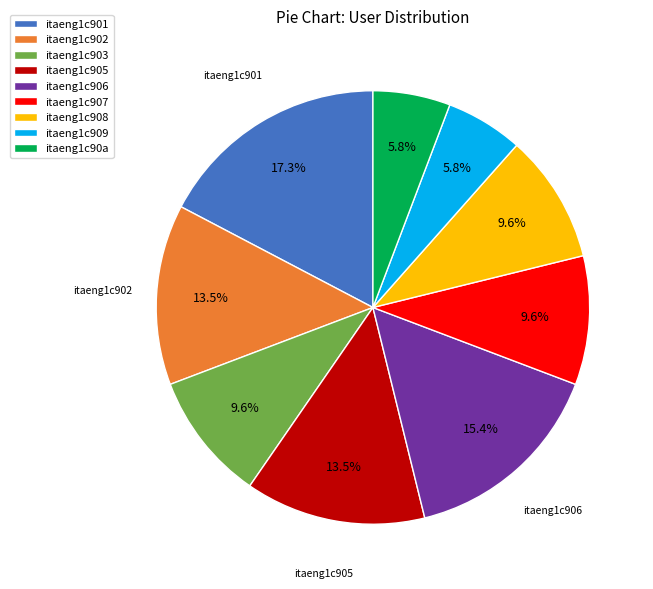

Is the sum of itaeng1c909 and itaeng1c908 greater than half?

No